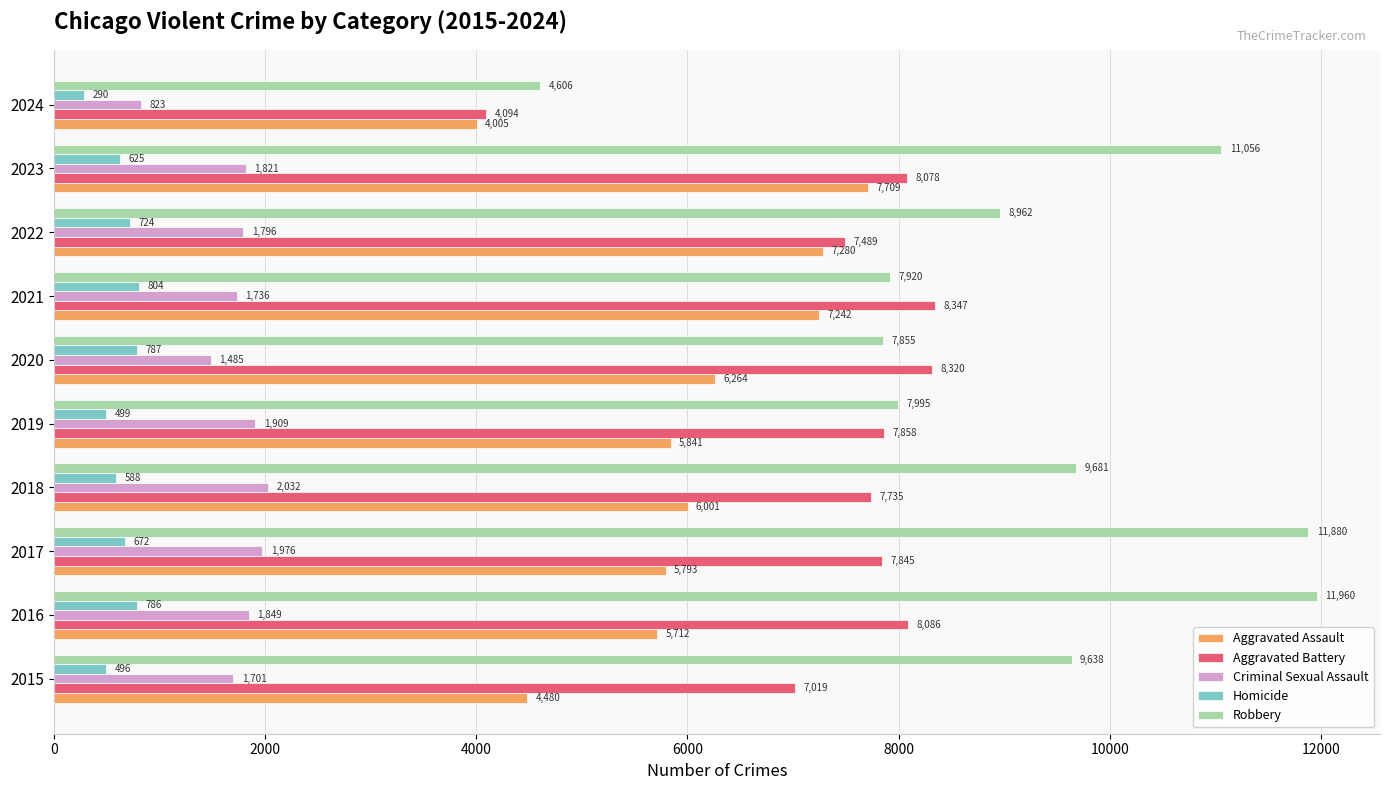

How many data points in Aggravated Battery are less than 7858?

5